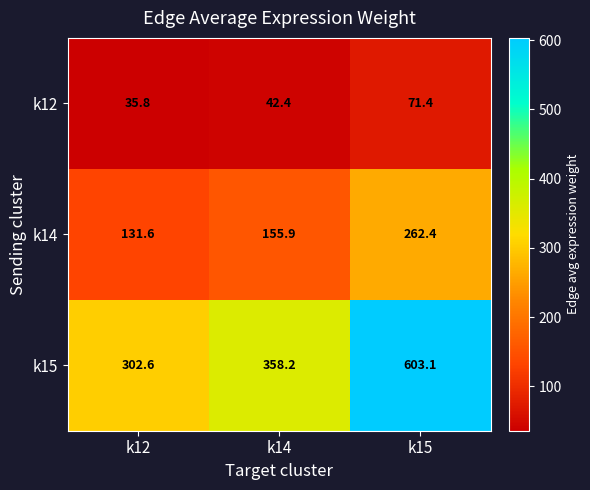

The k14 series shows 206.1 at k14. True or false?

False